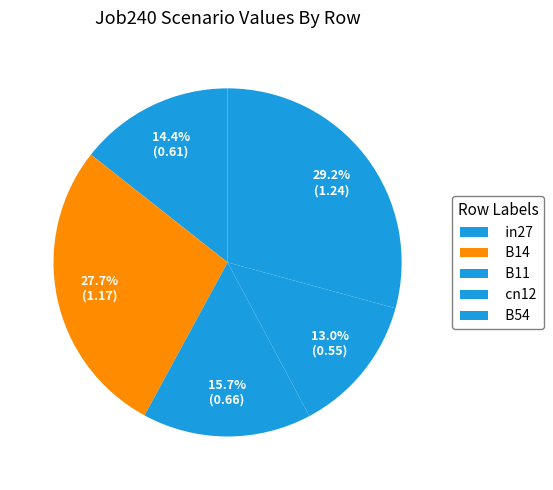

To the nearest percent, what percentage of the pie is B54?

29%